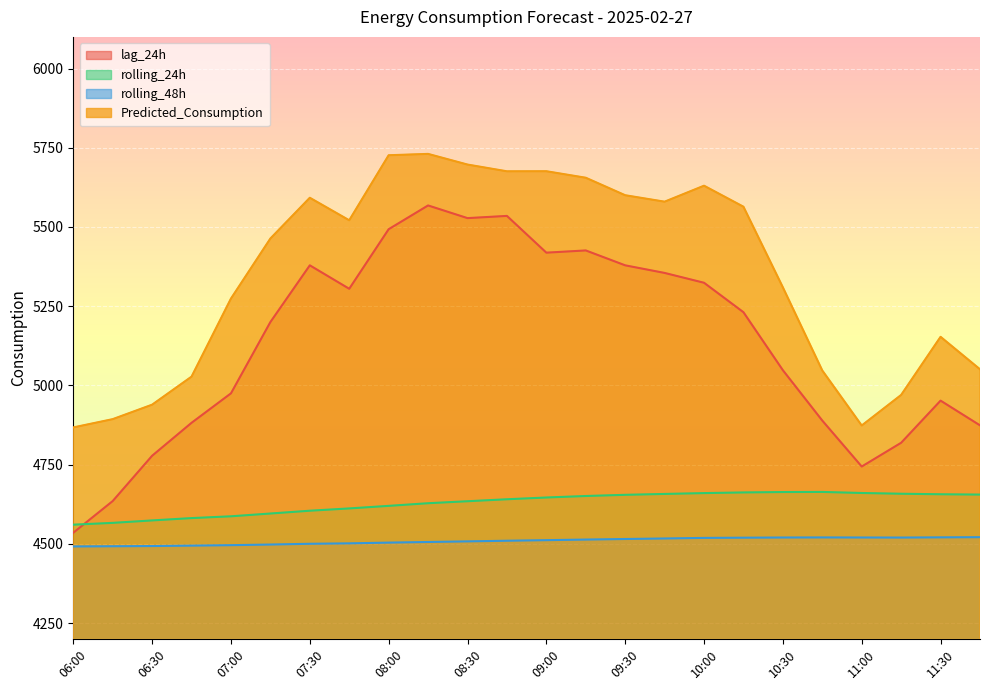

The Predicted_Consumption series shows 5630.3 at 10:00. True or false?

True